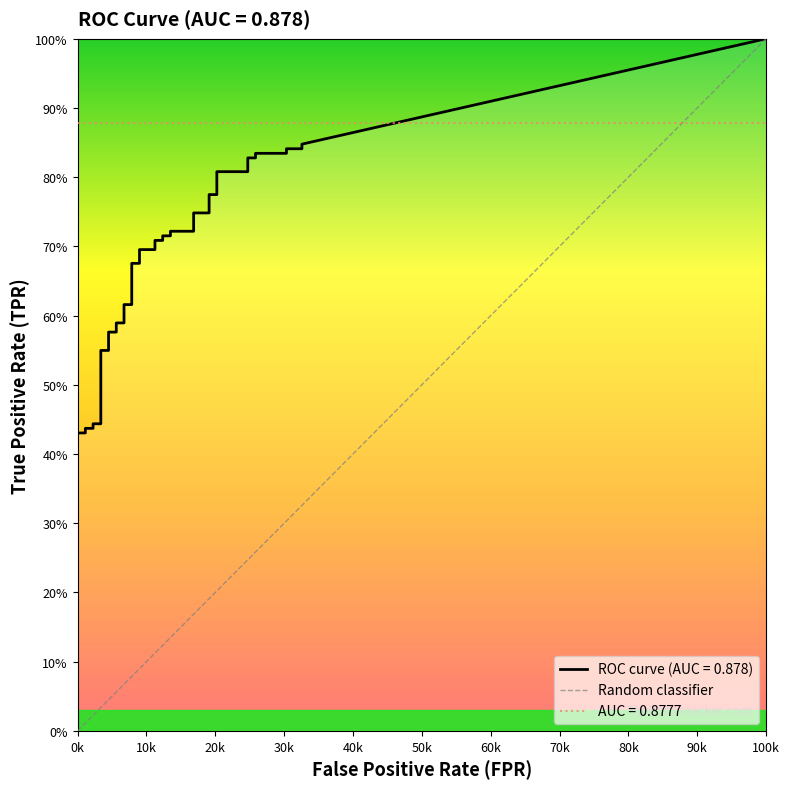

What is the value of the tpr point at the 20th from the left?

0.7